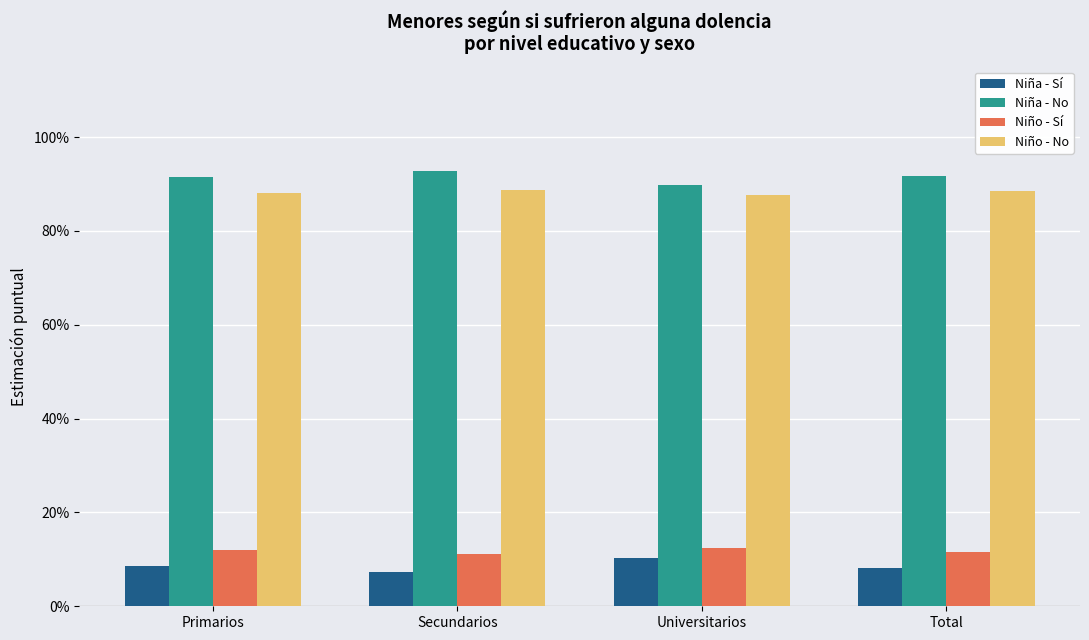

What is the maximum value shown in the chart?

0.9